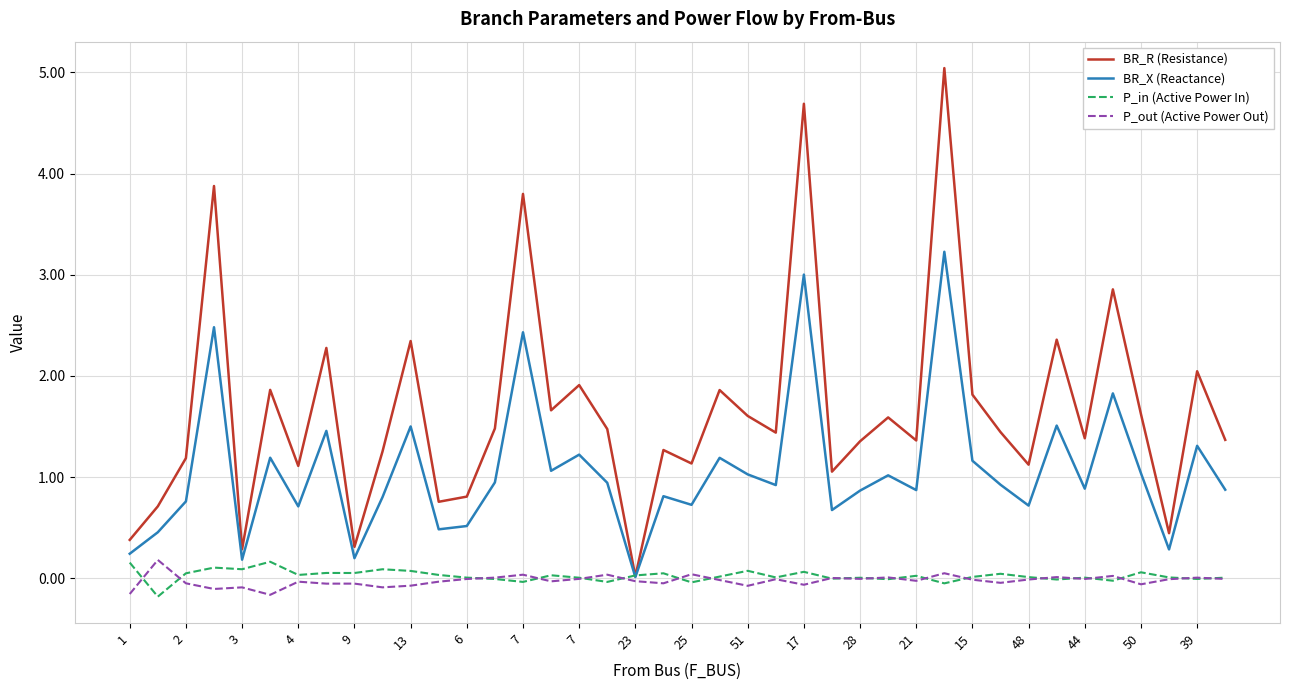

Which series has the largest range (max minus min)?

BR_R (Resistance)